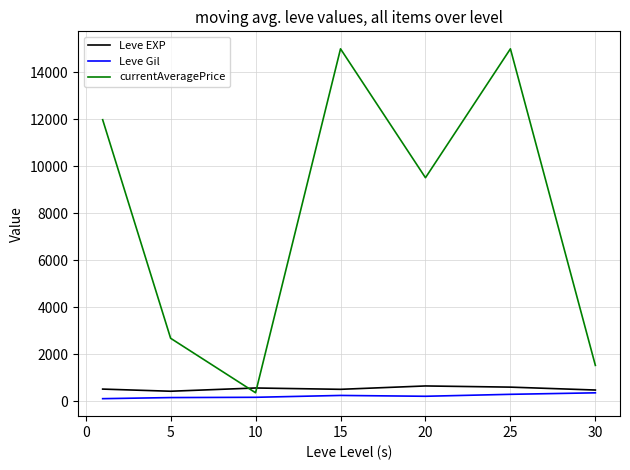

After their last crossing, which series has the higher values: currentAveragePrice or Leve EXP?

currentAveragePrice